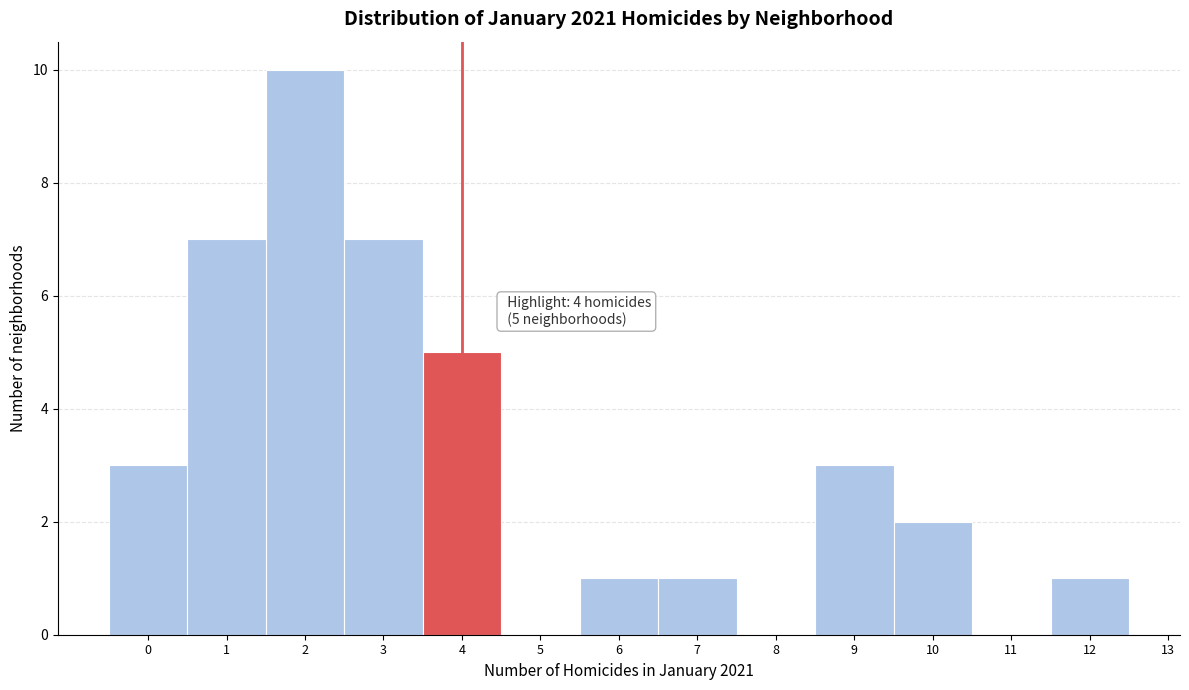

Over which range of the x-axis is the bar tallest?

1.5 to 2.5